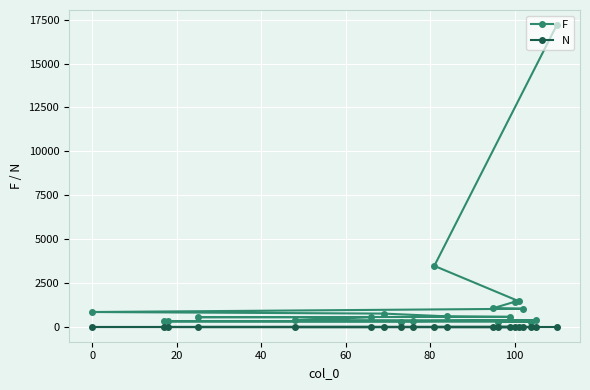

Which series has the largest range (max minus min)?

F